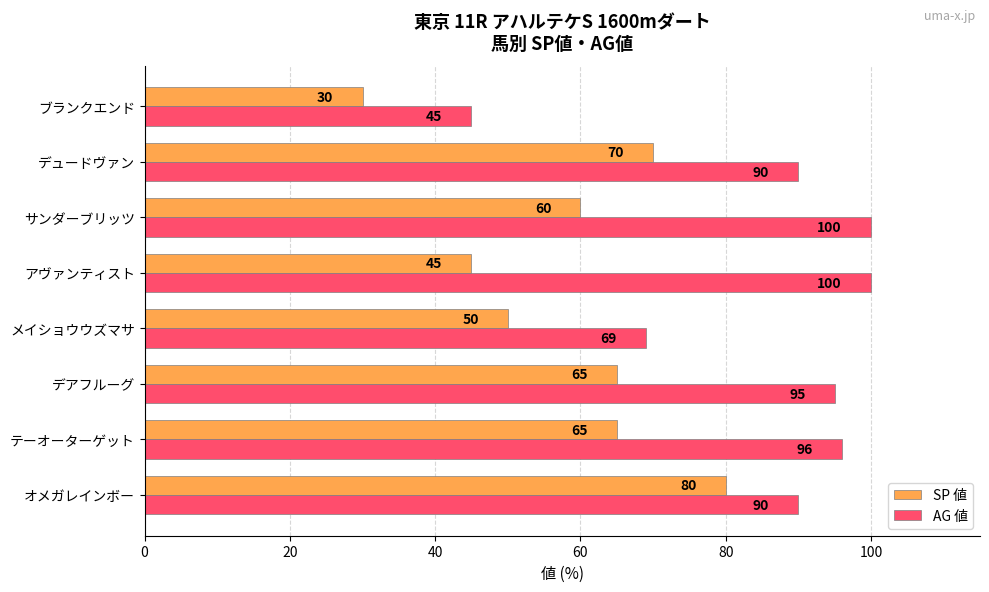

Which series has the widest spread of values?

AG 値